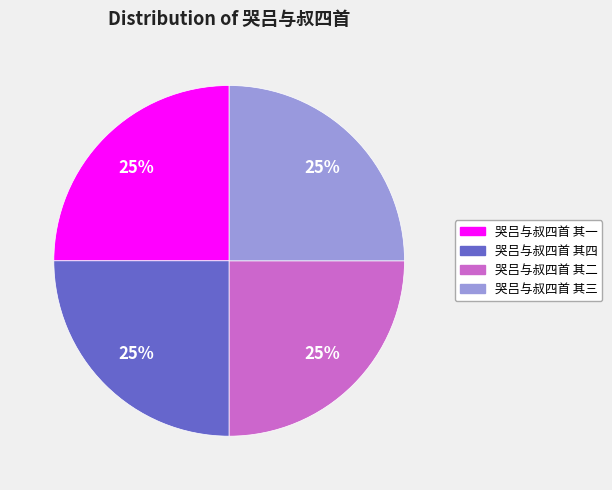

What percentage is the 哭吕与叔四首 其三 slice, to the nearest percent?

25%